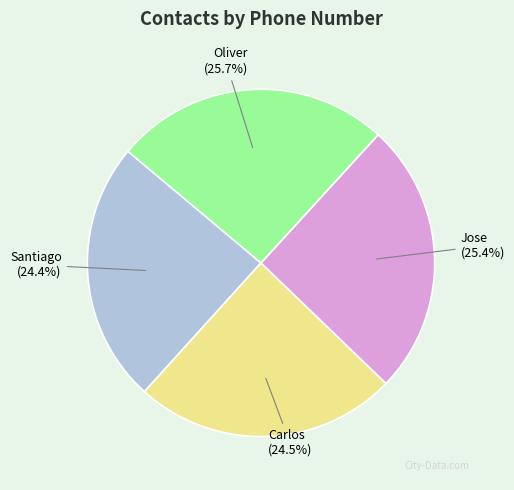

Does any single category account for the majority?

No